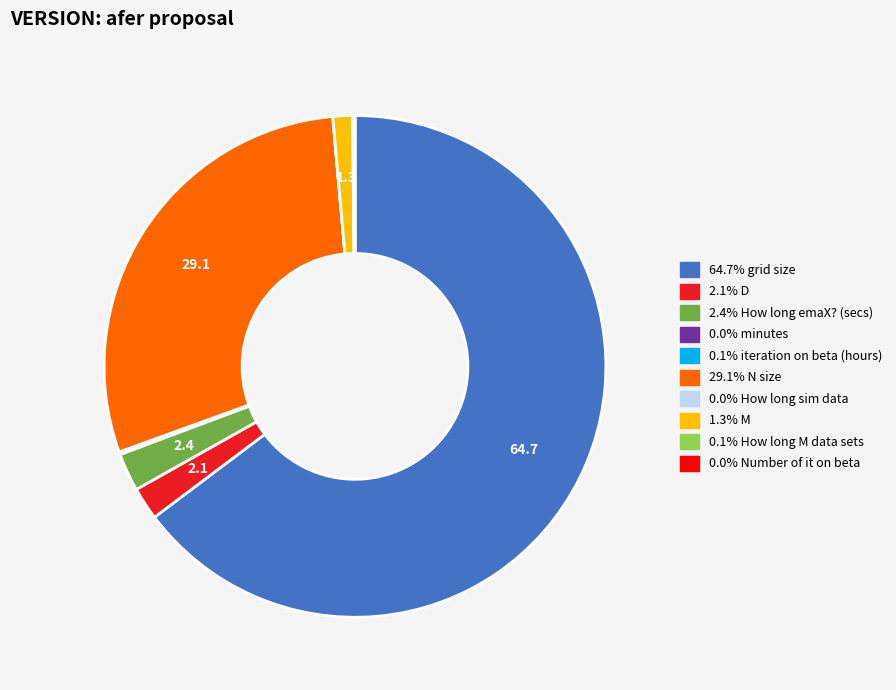

Is there any slice that represents more than half of the pie?

Yes